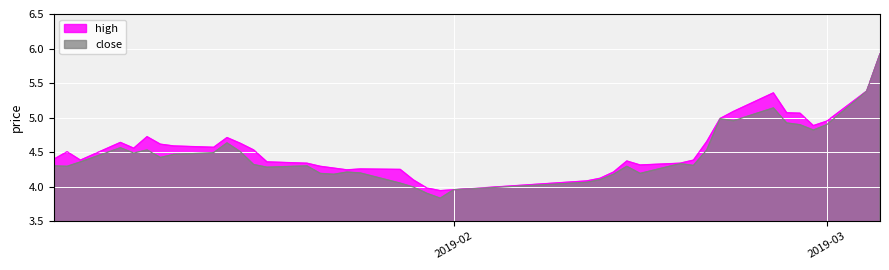

True or false: close and high cross at least once.

False